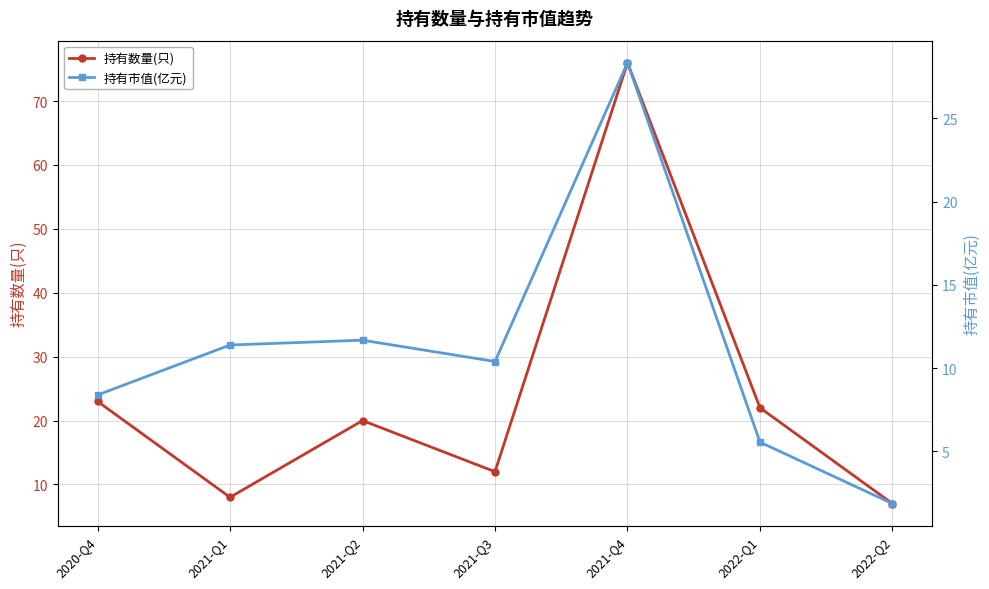

Which series has the largest range (max minus min)?

持有数量(只)